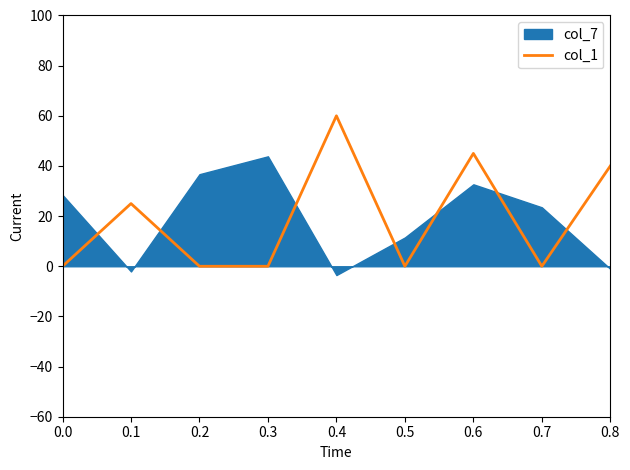

The col_1 series shows -29 at 0.0. True or false?

False